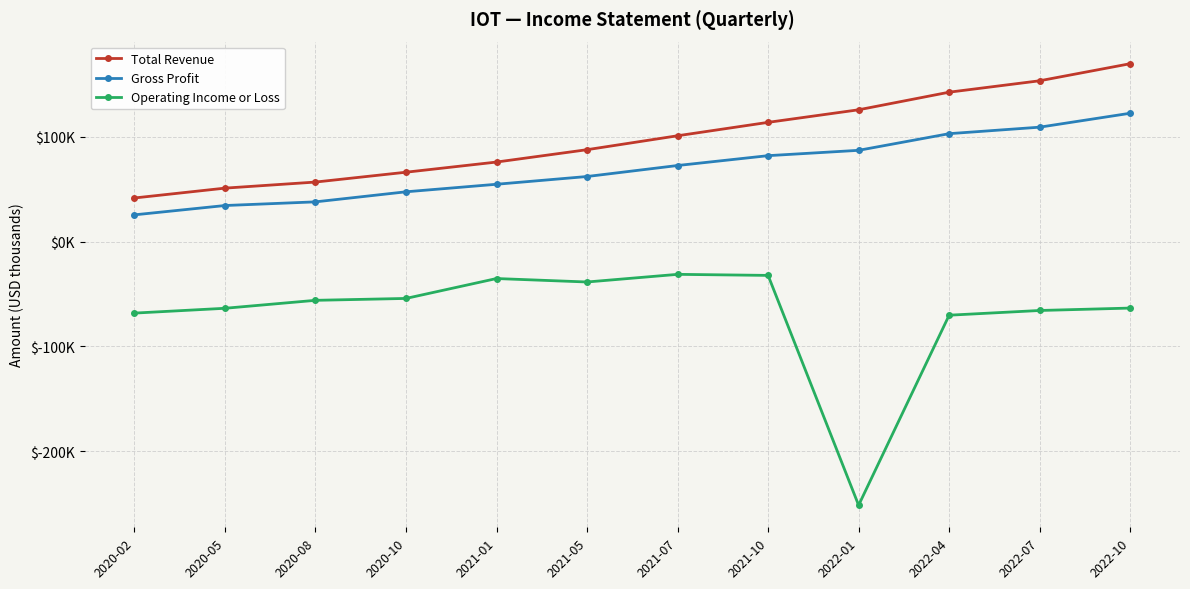

What is the value of the Total Revenue point at the 10th from the left?

142600